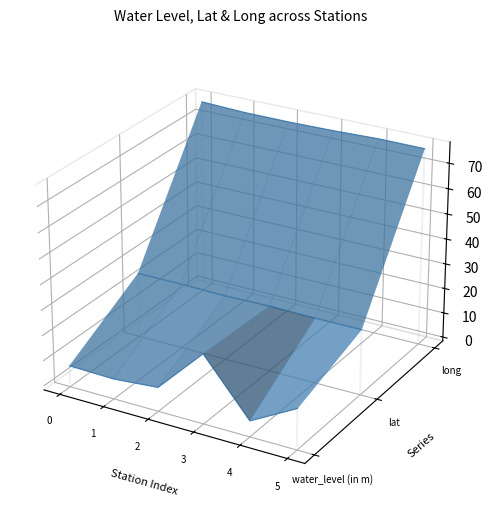

True or false: long and lat intersect in this chart.

False